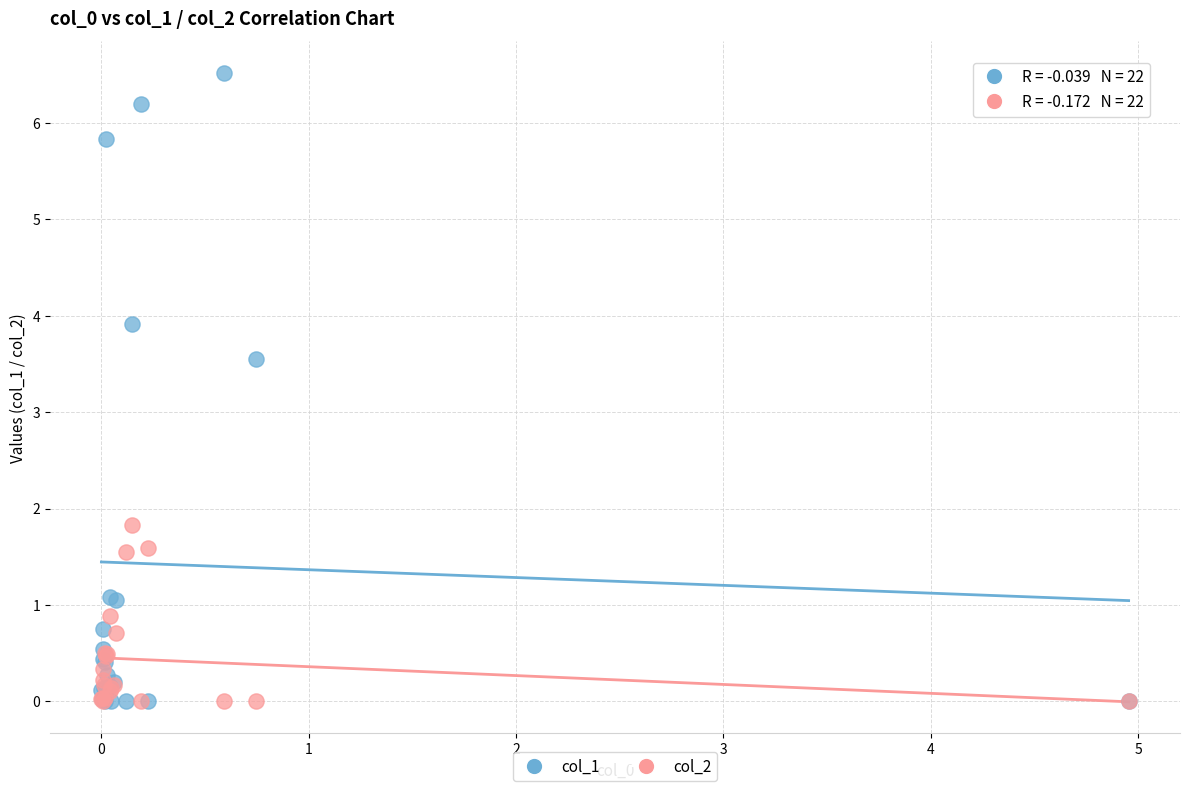

Across all series, what Y value is closest to 3?

3.5